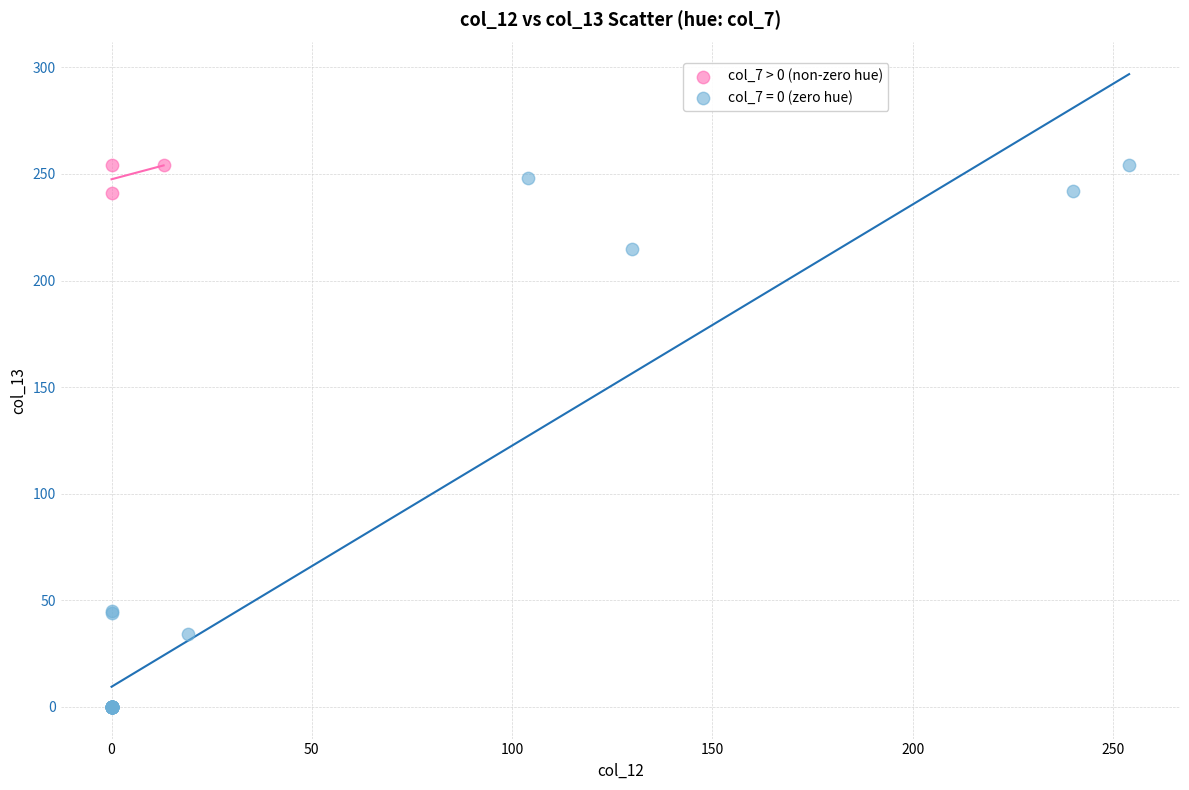

Which series has the widest spread of Y values?

col_7 = 0 (zero hue)